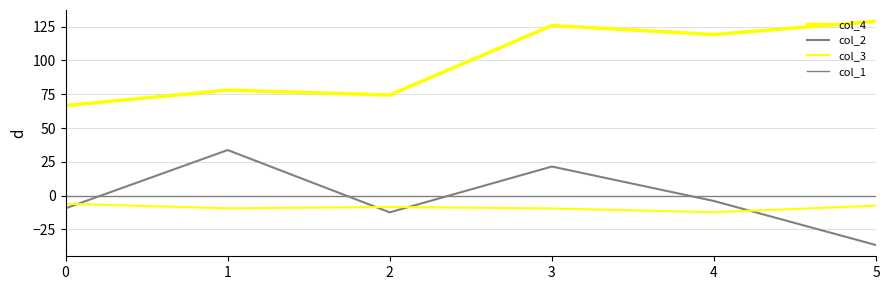

What is the maximum value for col_3?

-6.0